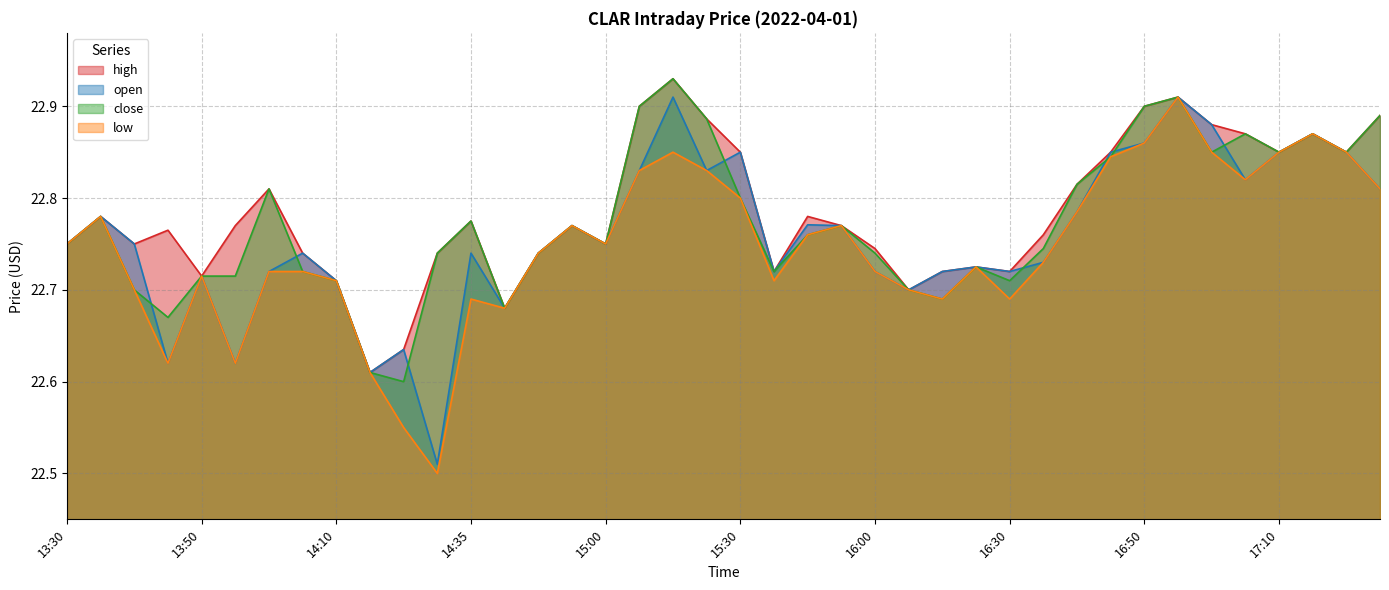

True or false: low and close cross at least once.

False